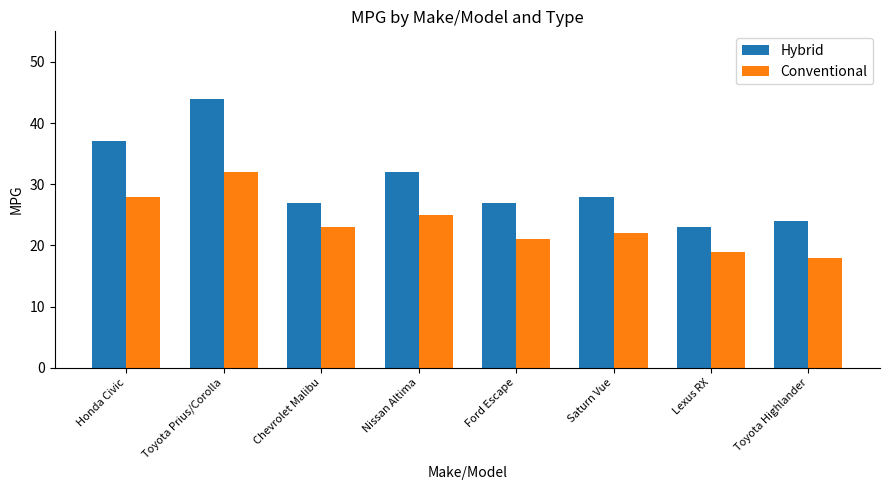

What value does the Hybrid series have at Toyota Prius/Corolla?

44